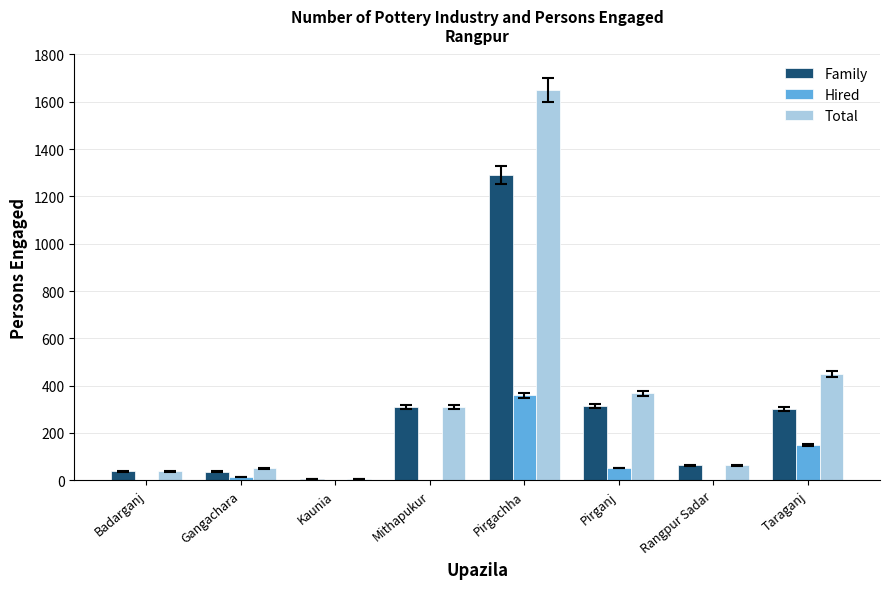

The value of Hired at Badarganj is -189. True or false?

False